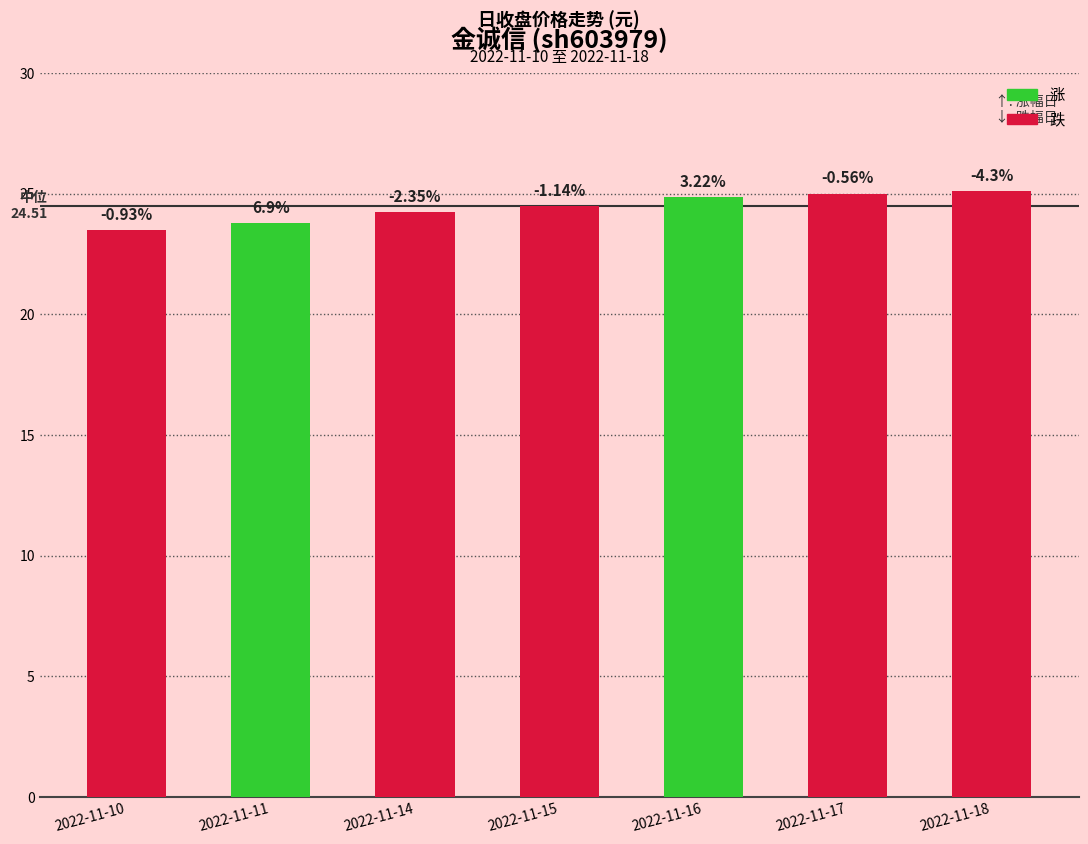

What is the average value?

24.4